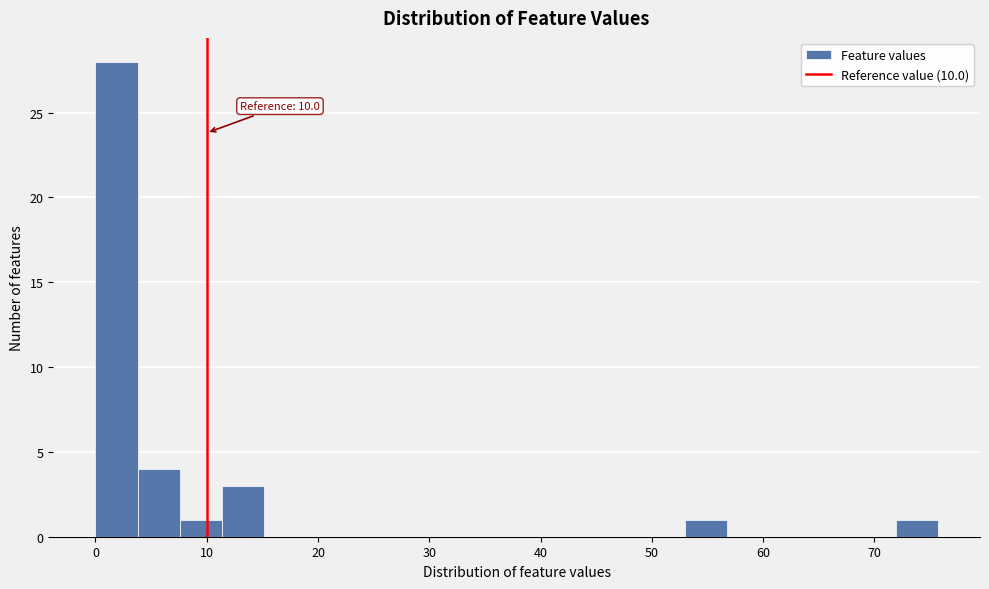

Read against the x-axis, roughly where is the centre of the tallest bar?

2